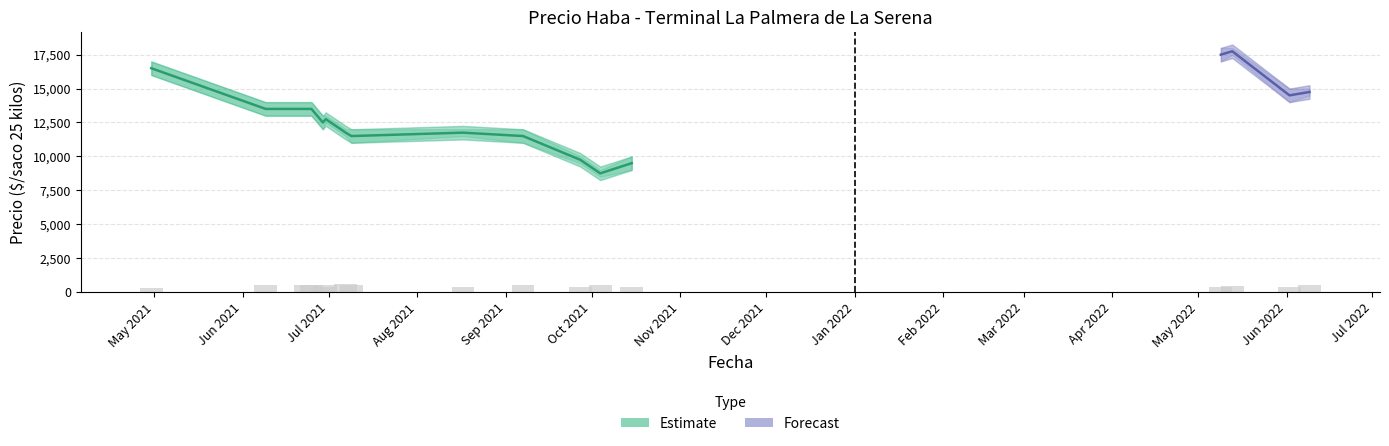

What is the difference between the Precio maximo values at 2022-06-09 and 2021-06-23?

1000